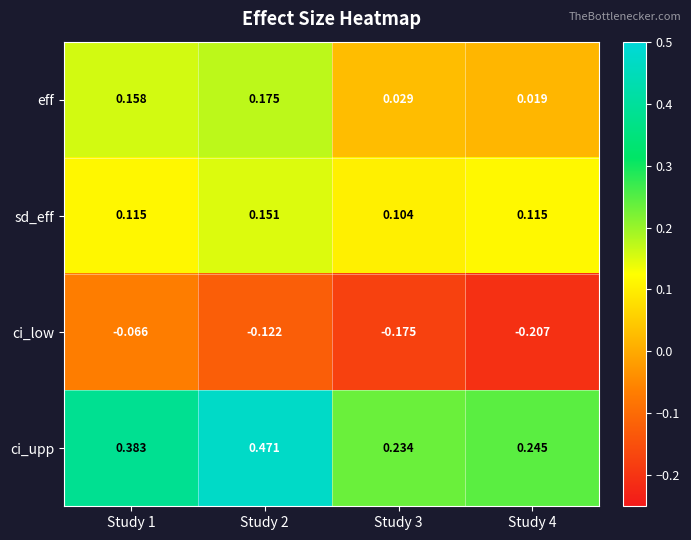

Which series has the largest total across all categories?

ci_upp